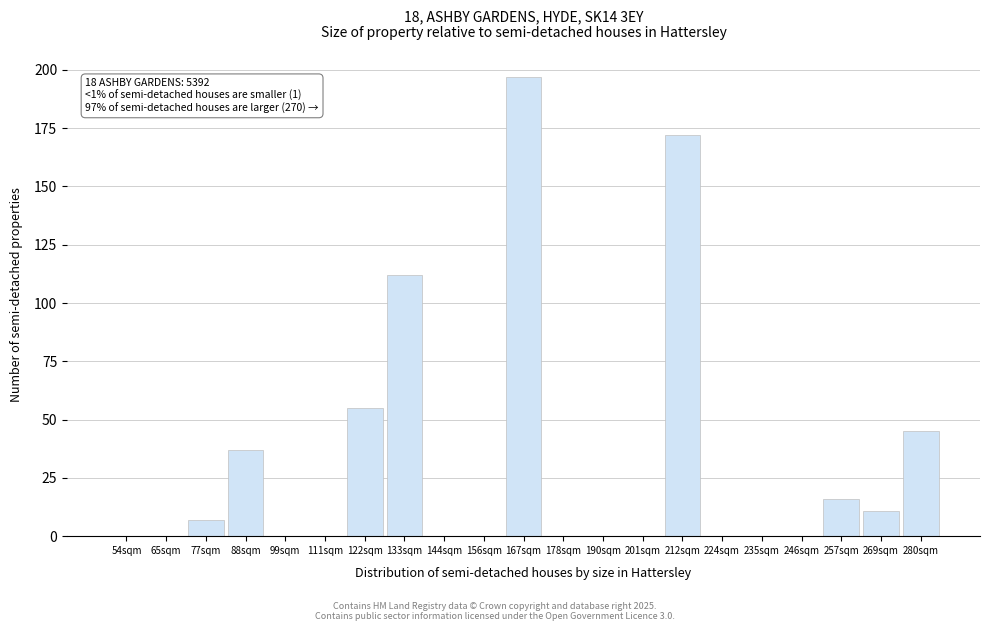

Reading right to left, transcribe all the data shown in this chart.

280sqm=45	269sqm=11	257sqm=16	246sqm=0	235sqm=0	224sqm=0	212sqm=172	201sqm=0	190sqm=0	178sqm=0	167sqm=197	156sqm=0	144sqm=0	133sqm=112	122sqm=55	111sqm=0	99sqm=0	88sqm=37	77sqm=7	65sqm=0	54sqm=0